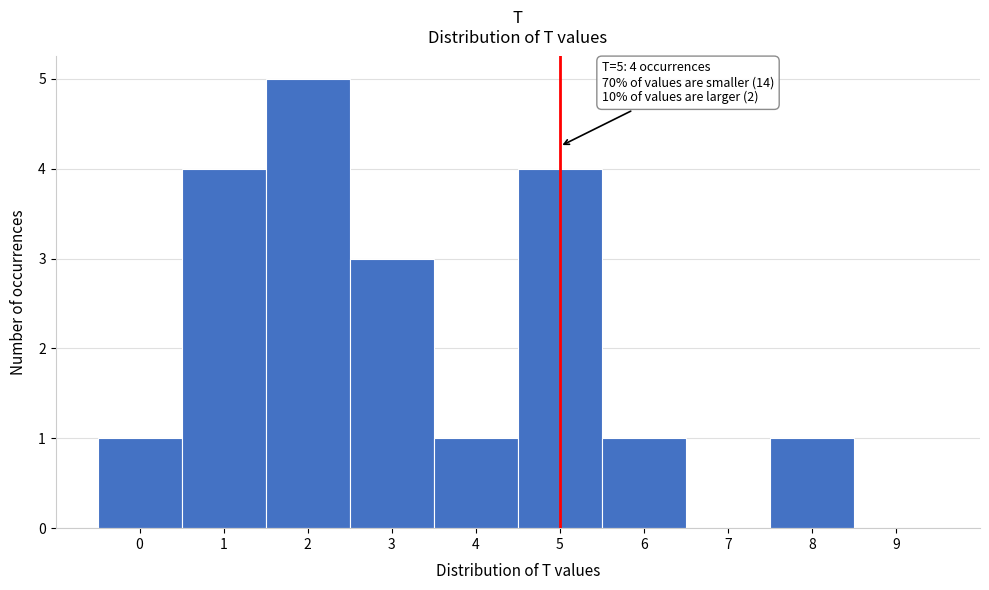

Over which range of the x-axis is the bar tallest?

1.5 to 2.5